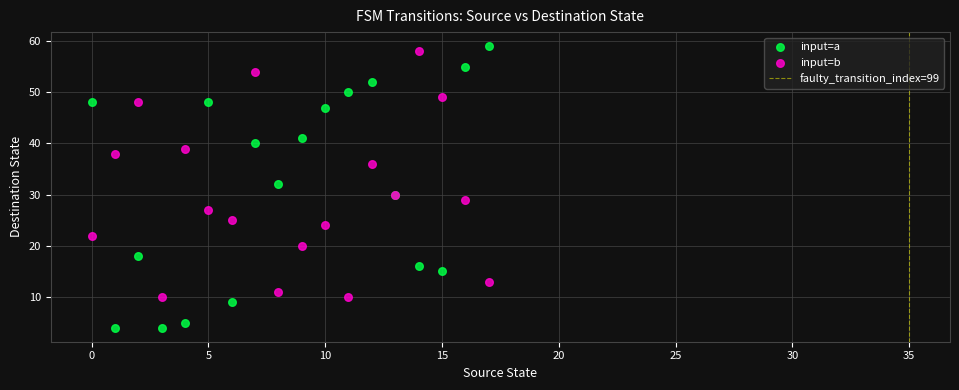

Which series reaches the minimum Y coordinate?

input=a